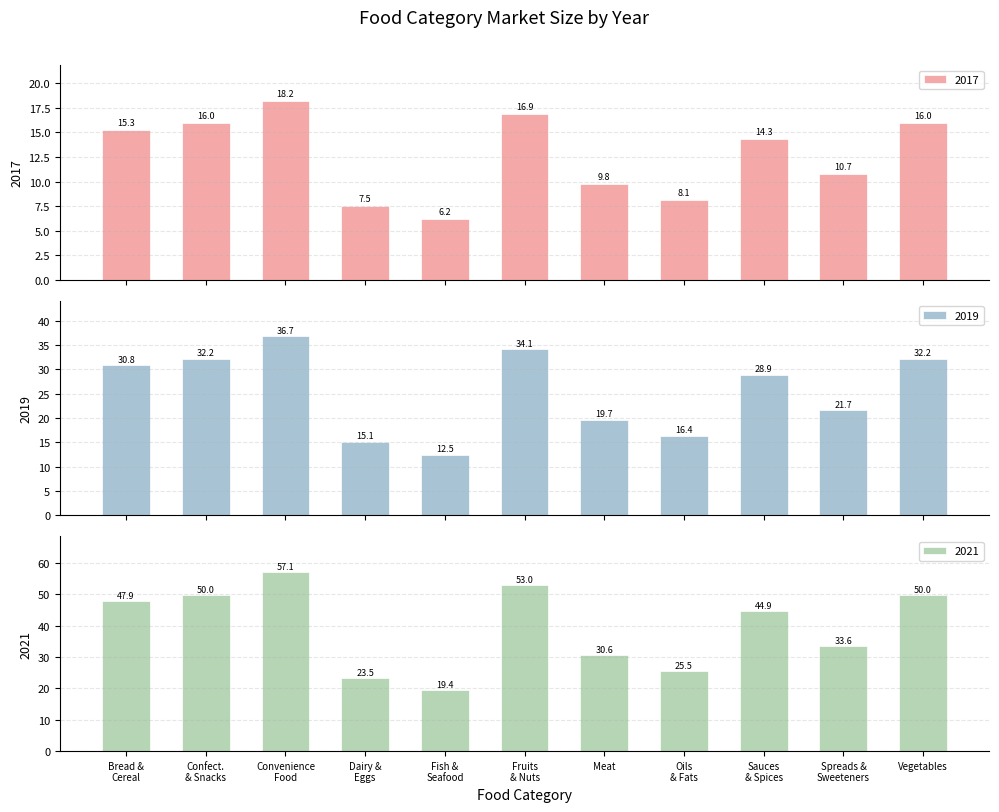

What is the difference between the 2019 values at Fruits & Nuts and Fish & Seafood?

21.7